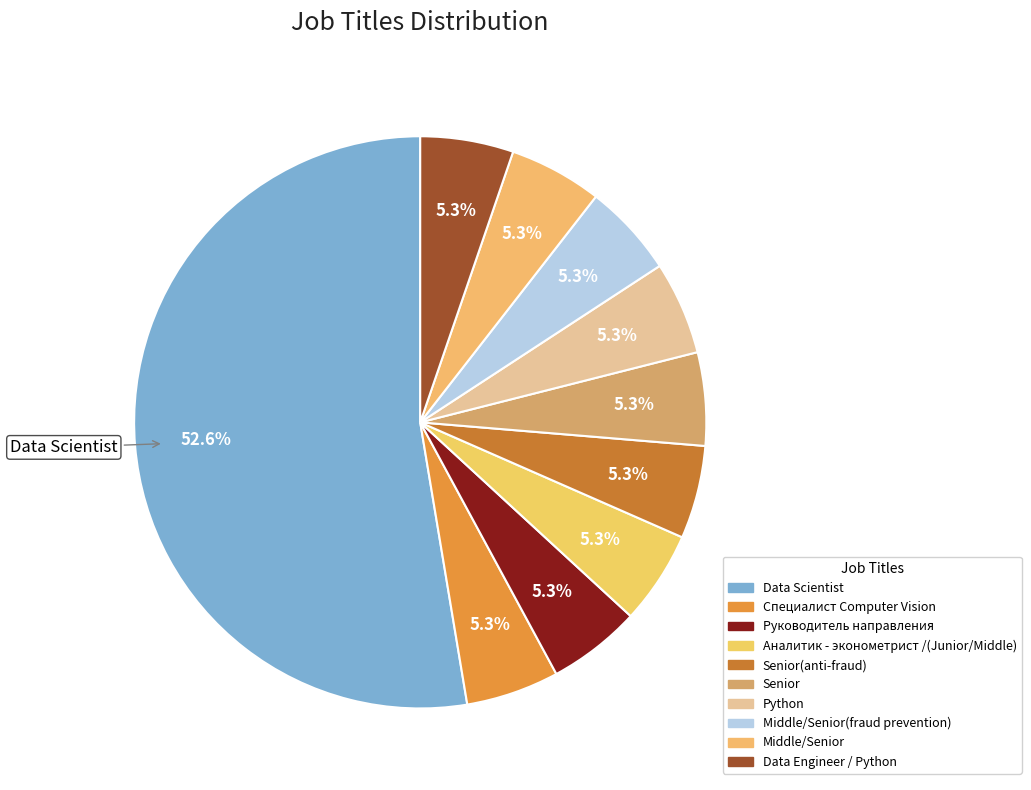

Which category has the smallest portion of the pie?

Специалист Computer Vision